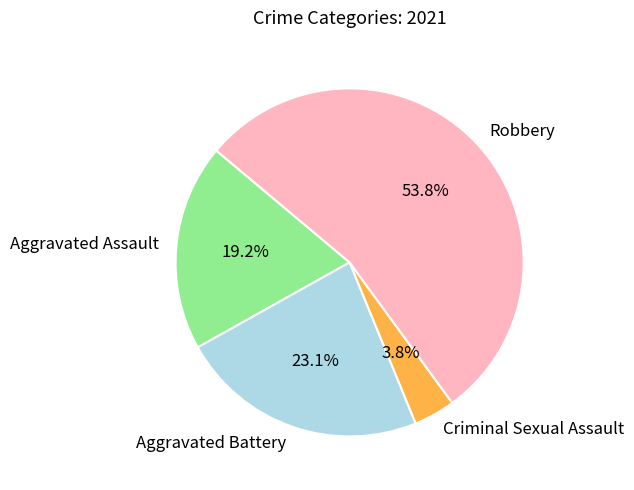

Is it true that Criminal Sexual Assault is 4% of the pie?

True